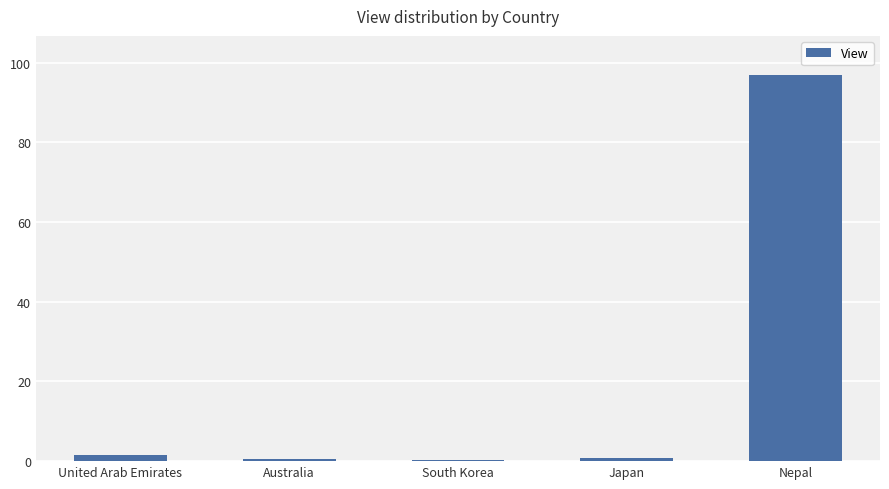

What is the sum of the values at United Arab Emirates and Australia?

2.0